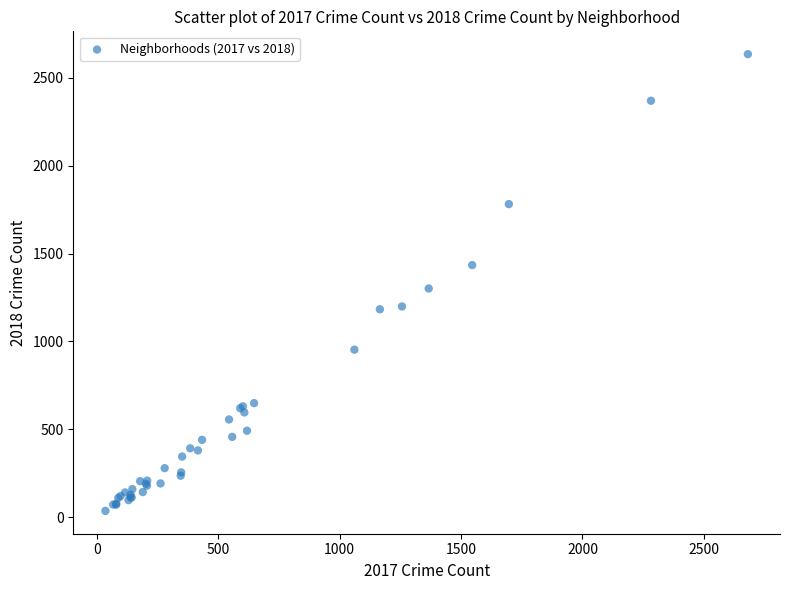

What Y value in the scatter plot is closest to 1335?

1301